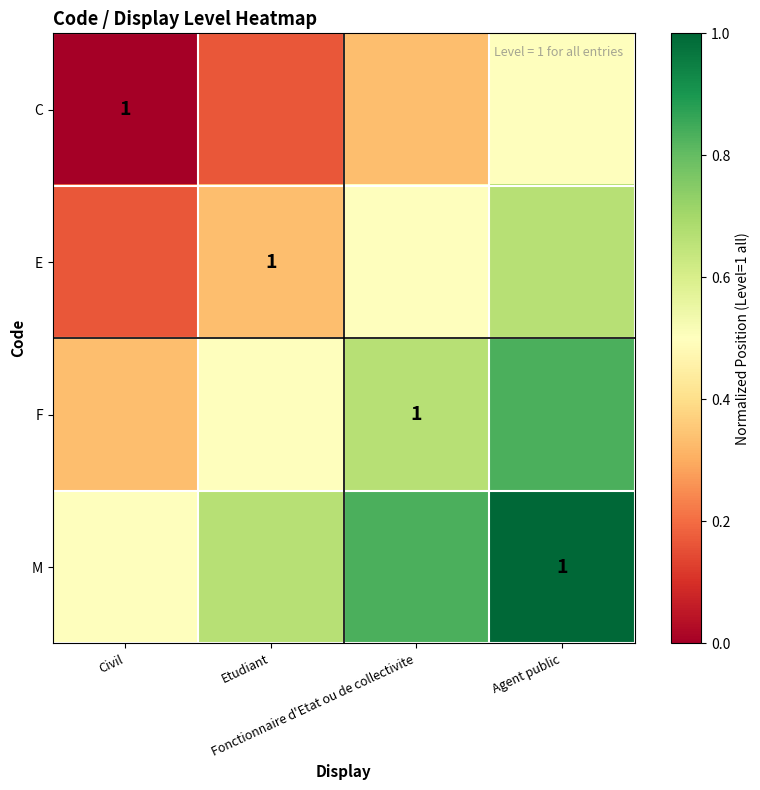

How many C values are between 0 and 1?

4